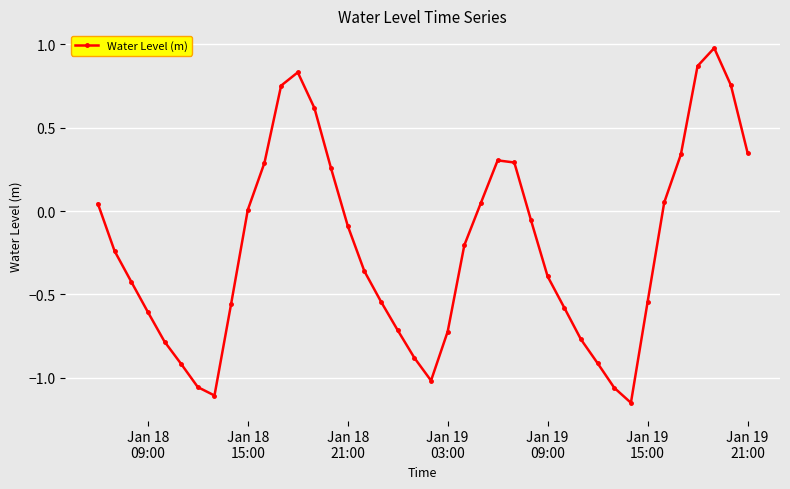

What is the sum of all values?

-8.9